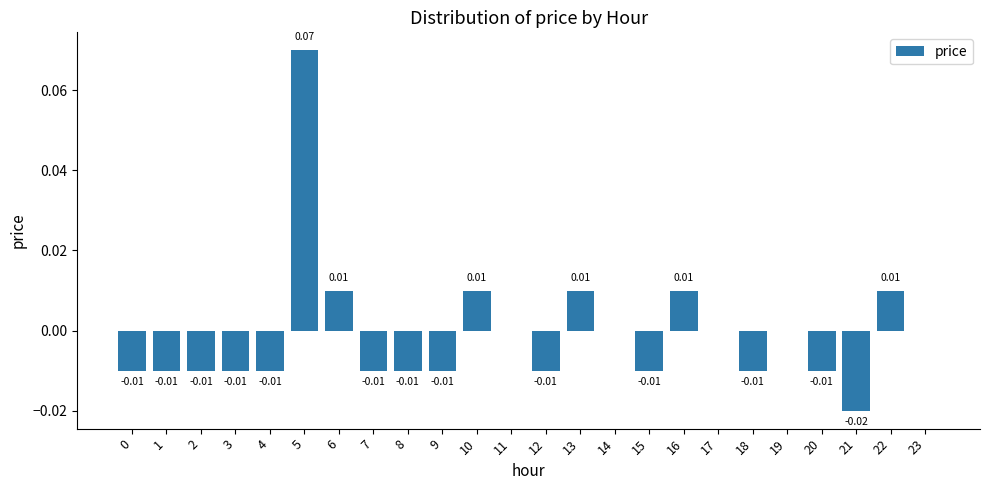

Between 5 and 6, which is larger?

5